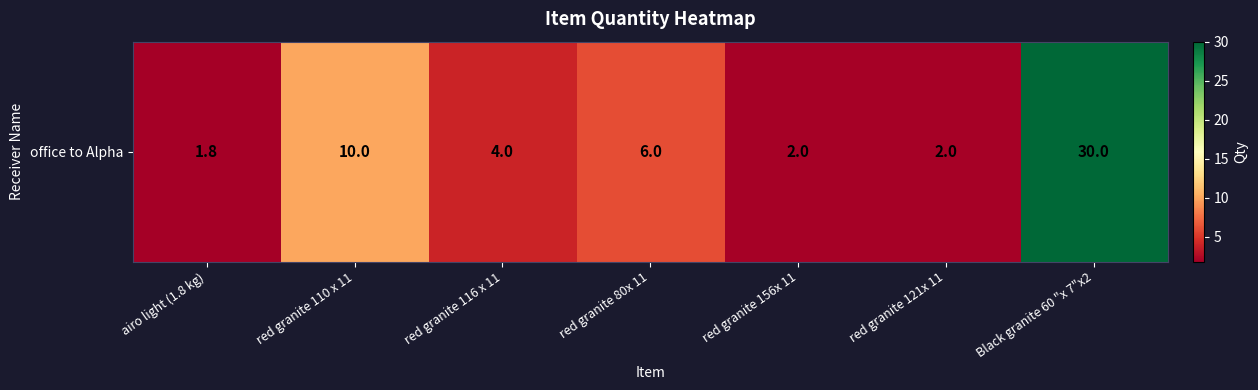

True or false: the data shows 1.8 at airo light (1.8 kg).

True